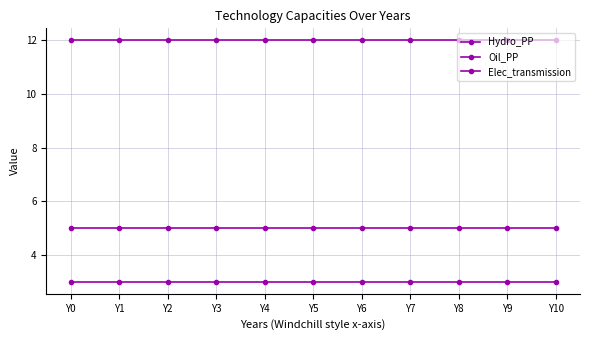

What is the sum of all Oil_PP values?

55